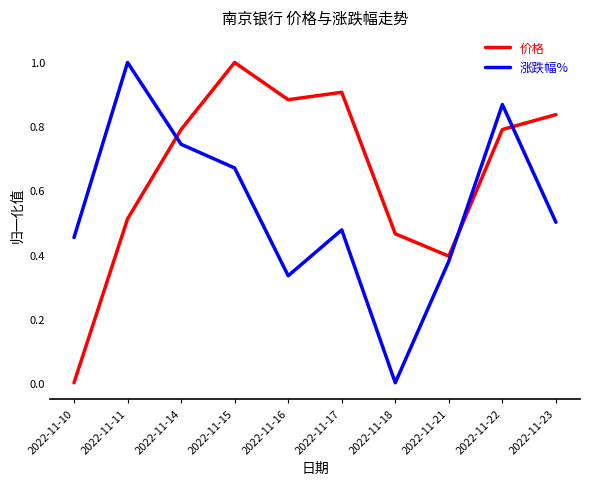

What is the difference between the maximum and minimum values in the 涨跌幅% series?

1.0